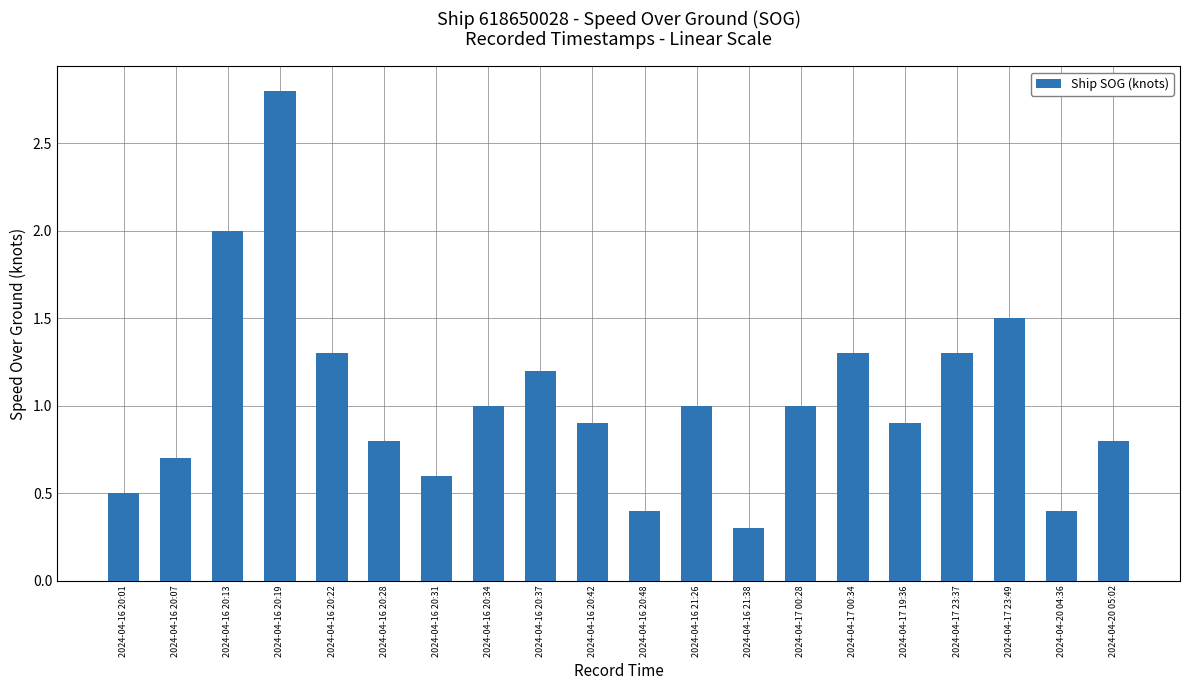

The chart shows a value of 1.7 at 2024-04-16 20:34. True or false?

False